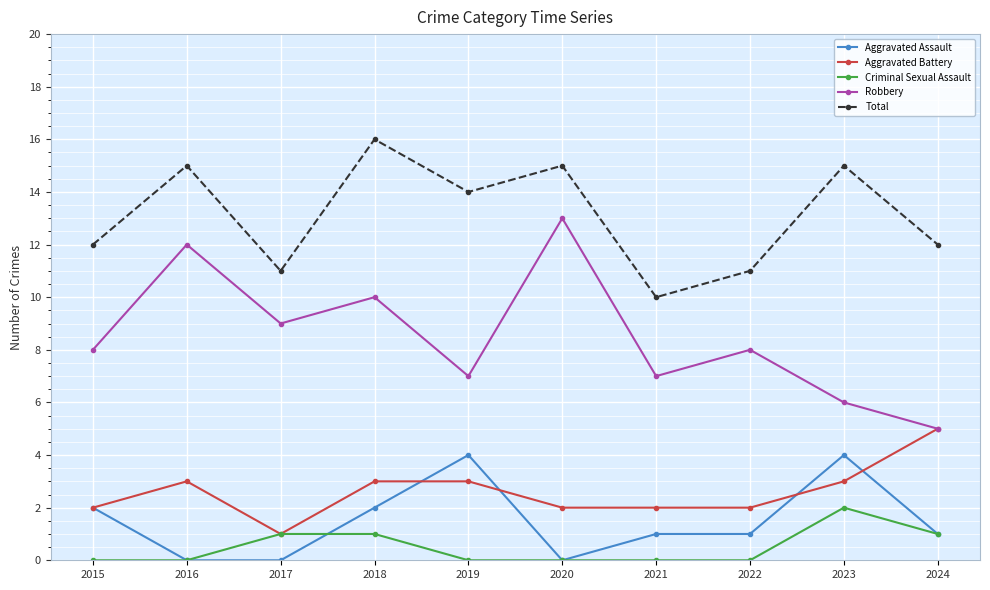

How many interior local peaks does the Robbery series have?

4